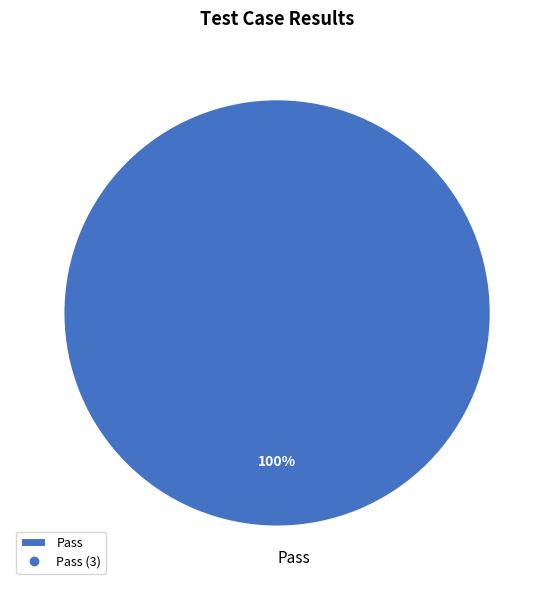

Count the number of slices in the pie.

1